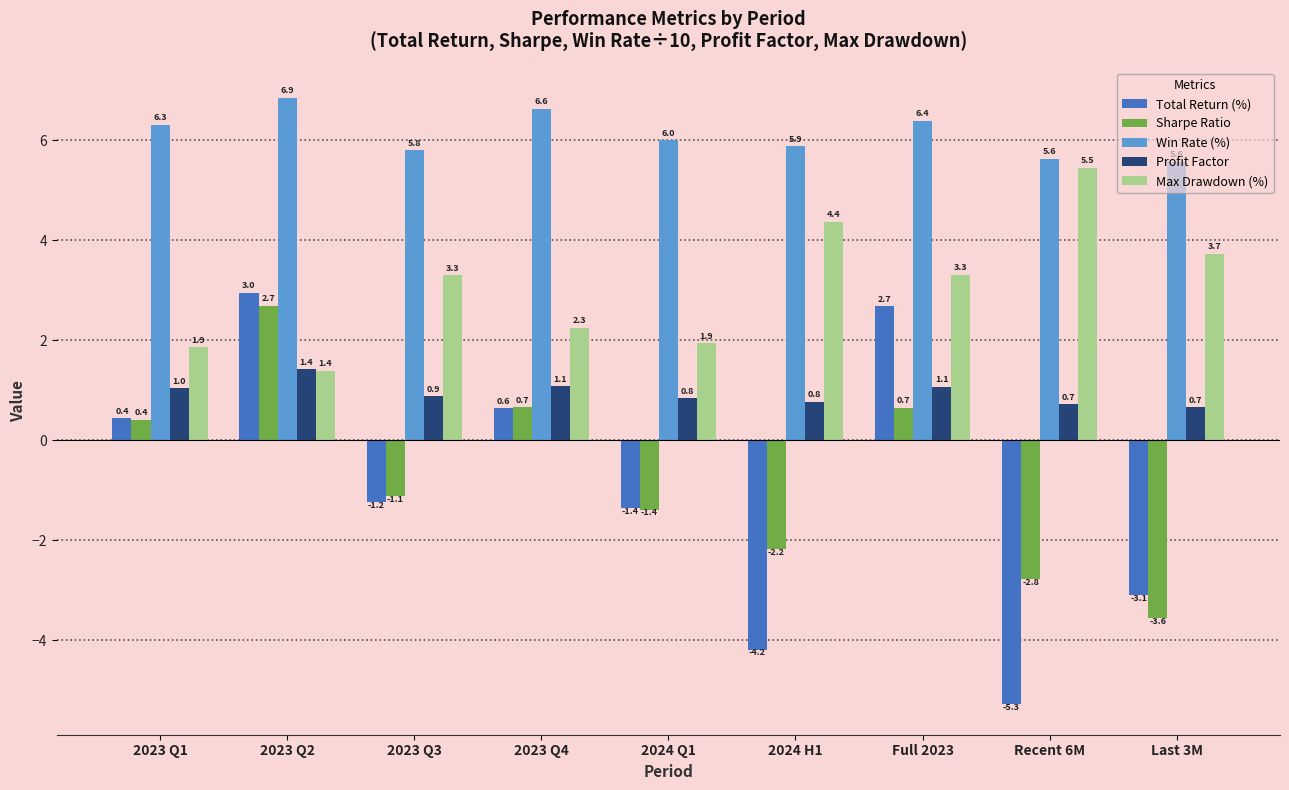

What is the sum of the Win Rate (%) values at Recent 6M and 2023 Q4?

12.3